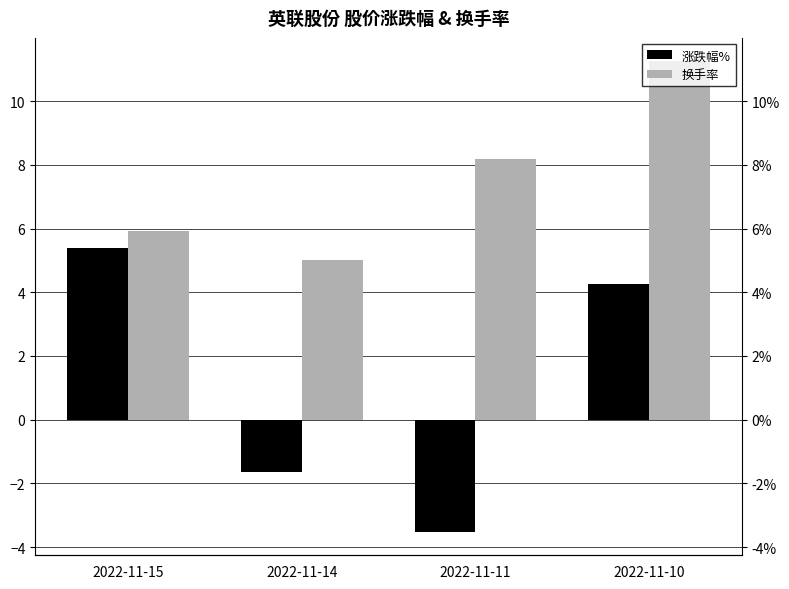

True or false: 涨跌幅% has a value of -0.5 at 2022-11-14.

False